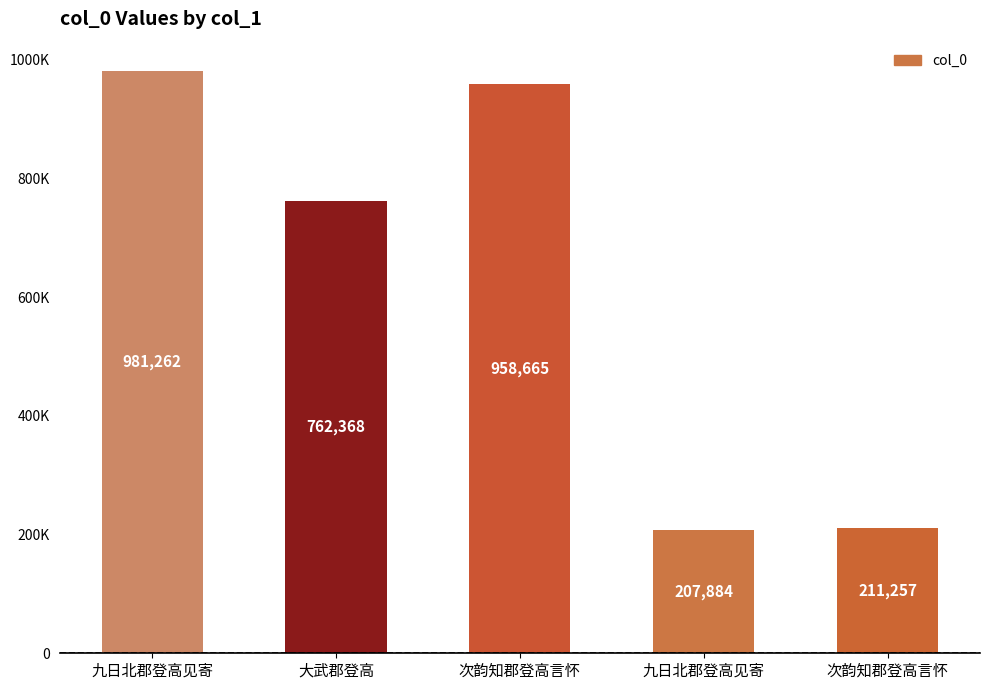

Are the bars horizontal?

No